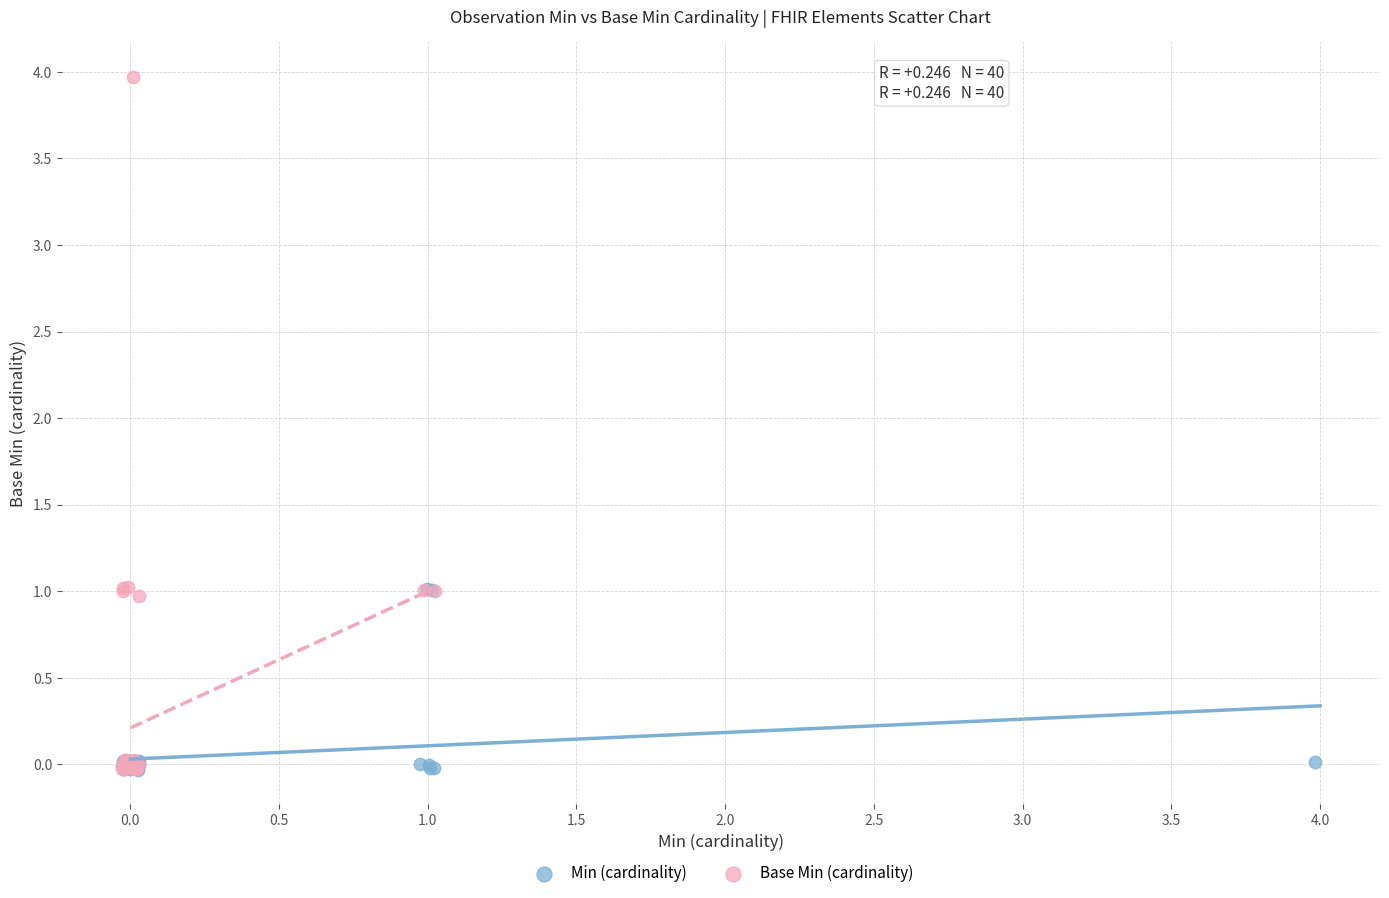

Which series contains the highest Y value?

Base Min (cardinality)